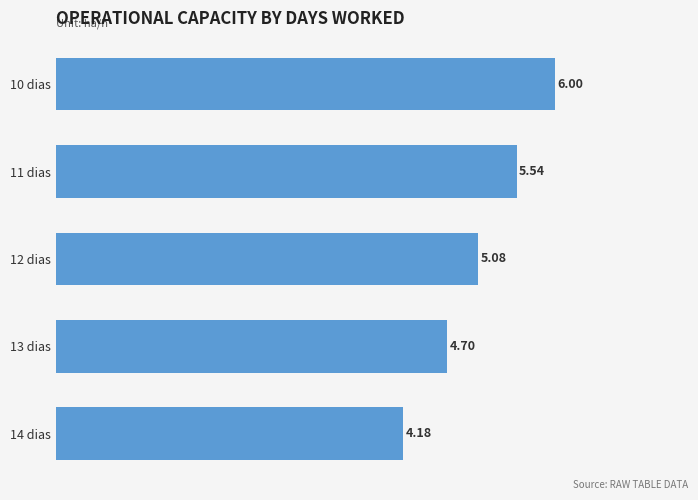

What is the difference between the maximum and second lowest values?

1.3